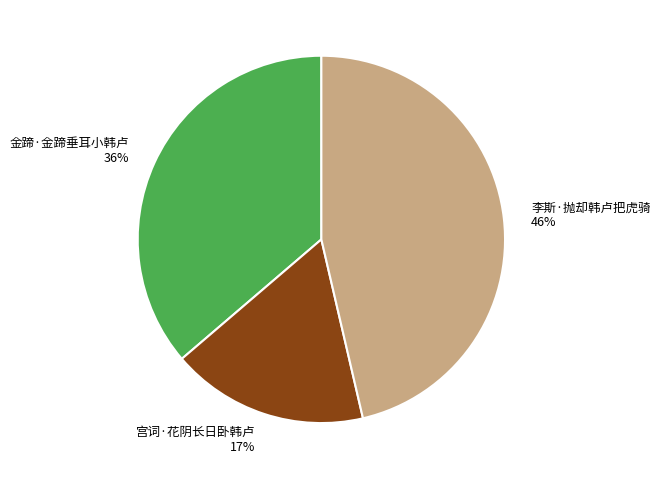

Which category has the biggest portion of the pie?

李斯·抛却韩卢把虎骑